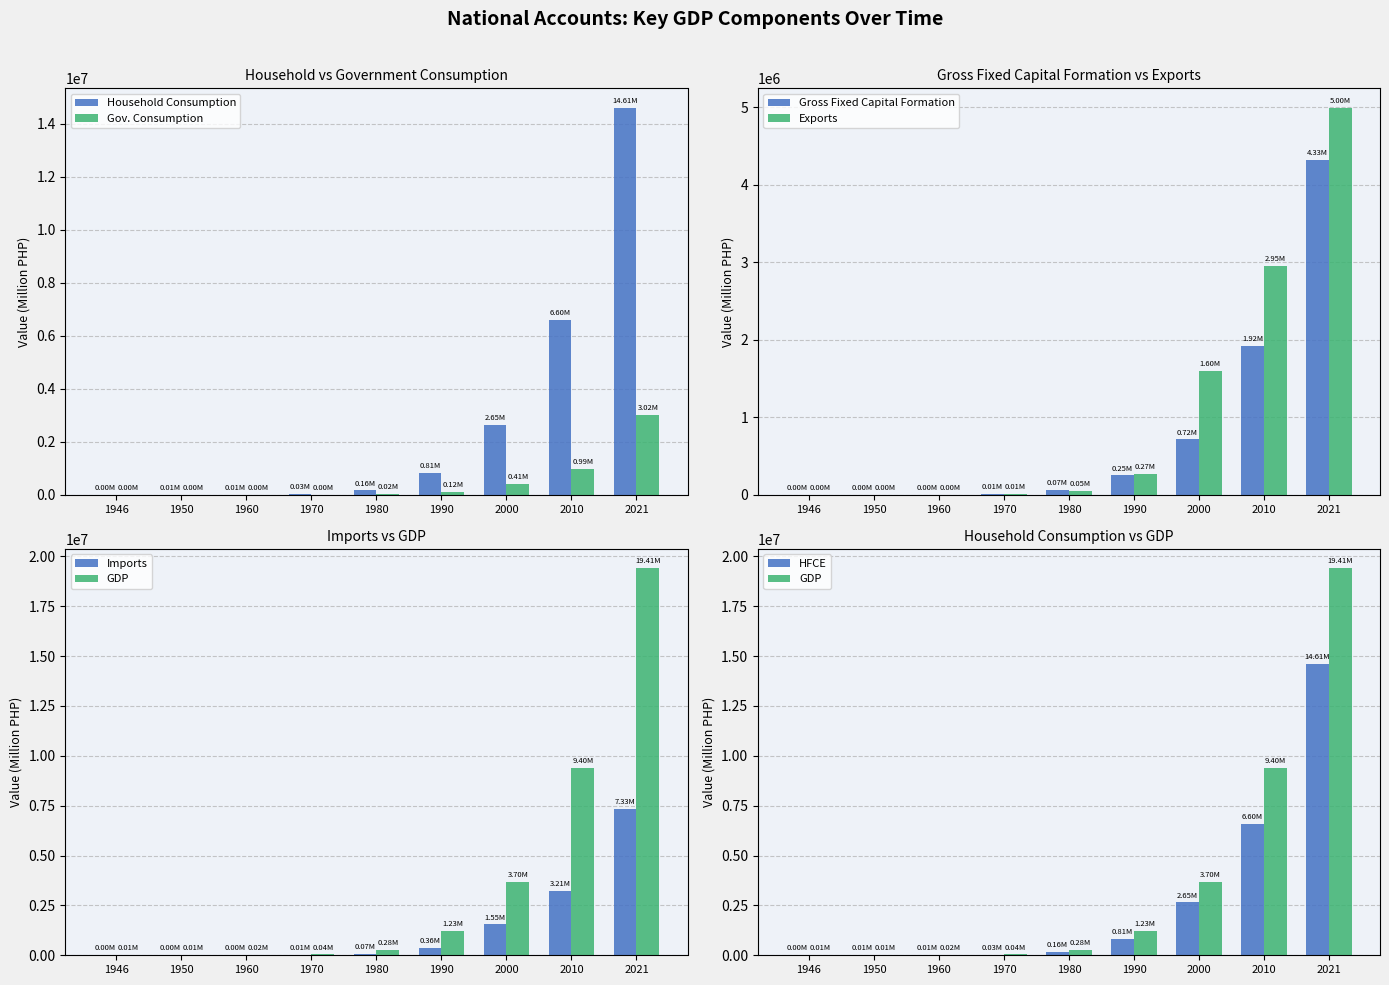

Which series has the largest total across all categories?

Gross Domestic Product